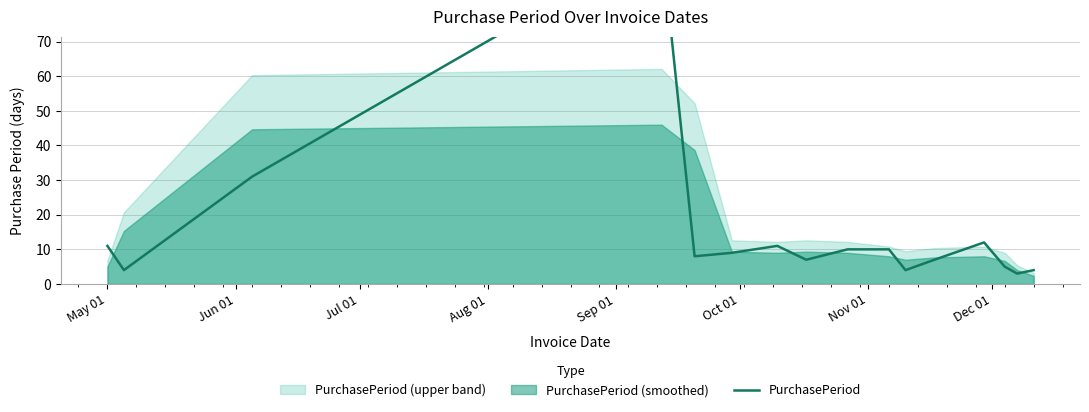

How many values exceed 9?

7